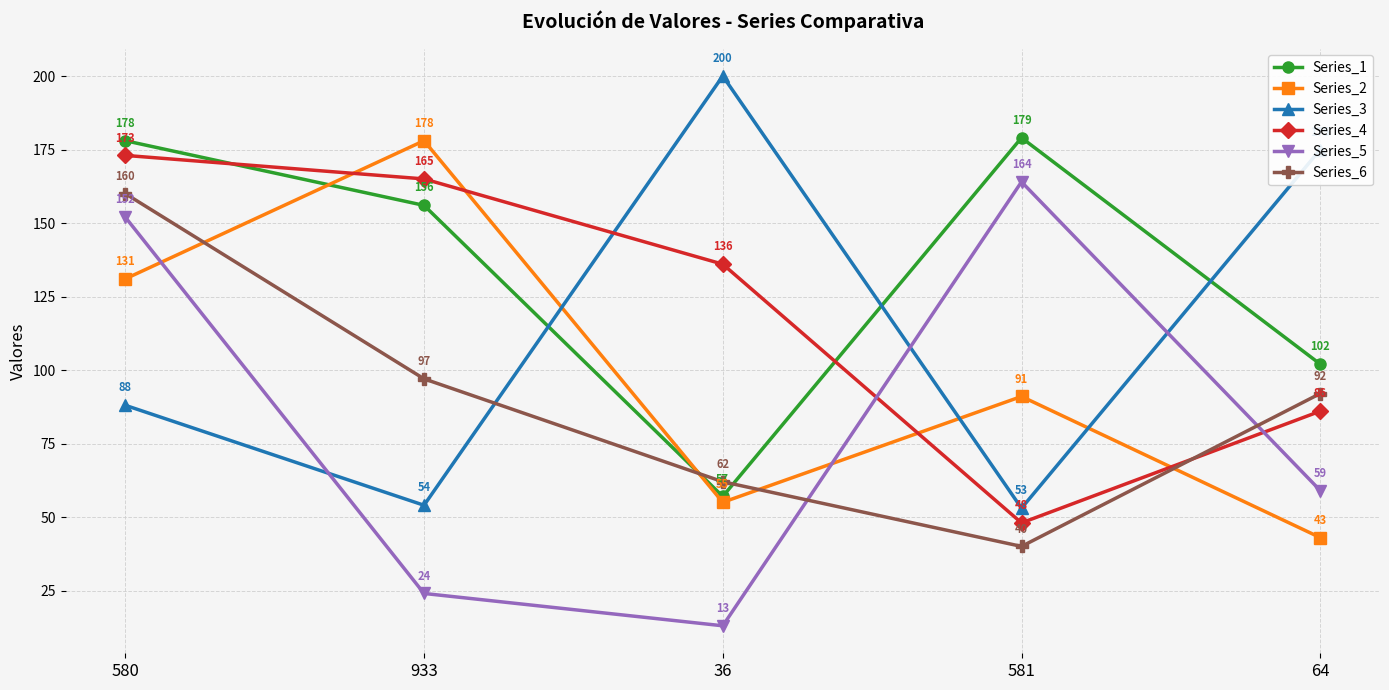

What position from the left is 64?

5